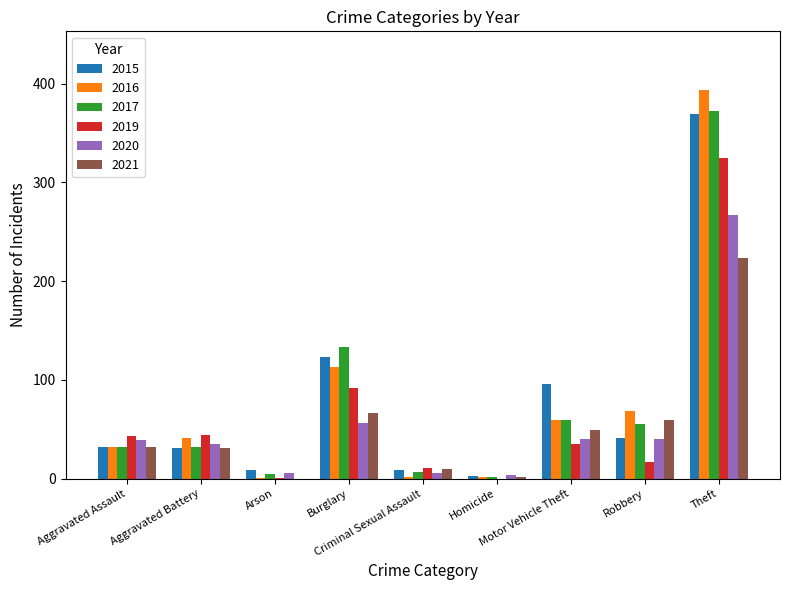

What is the greatest value displayed?

394